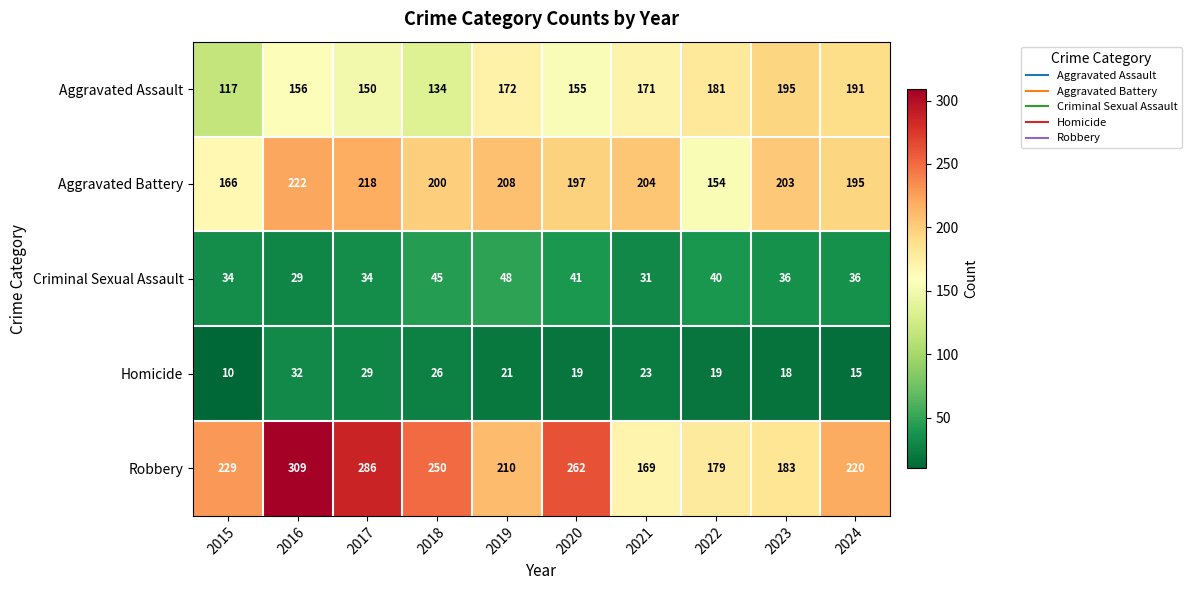

What is the sum of the Criminal Sexual Assault values at 2016 and 2015?

63